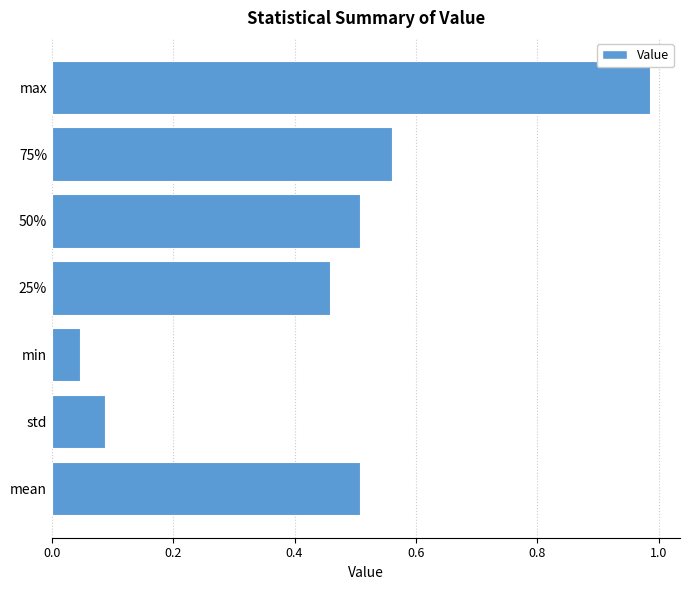

Does the chart contain any negative values?

No